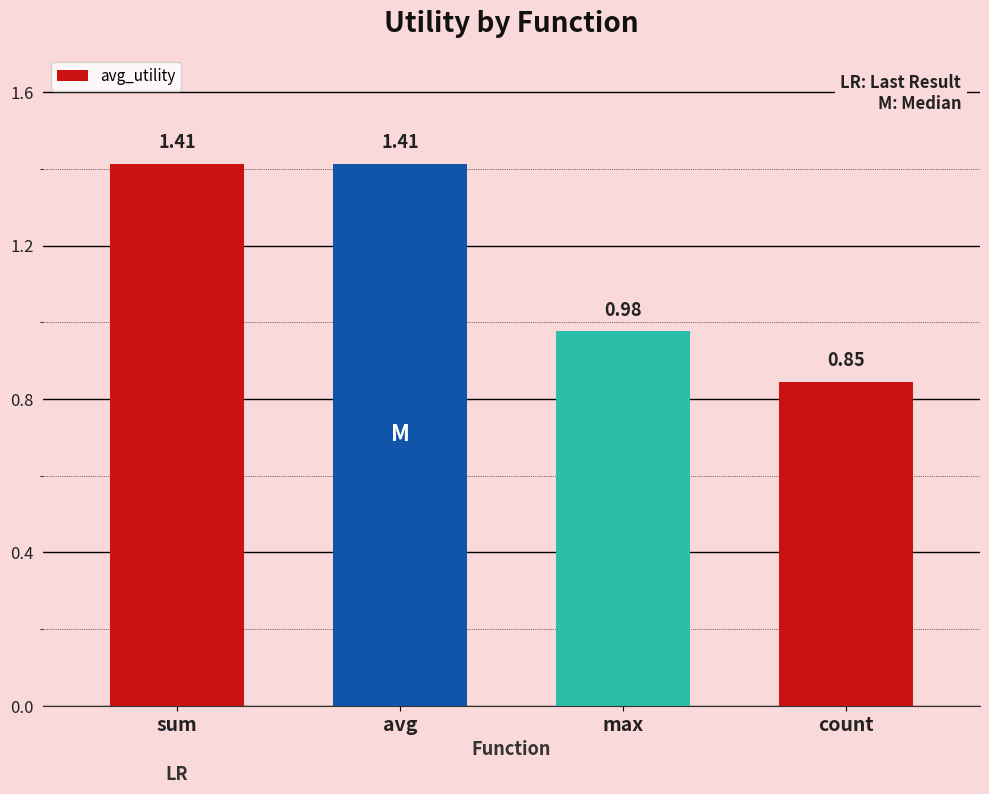

What position from the right is count?

1